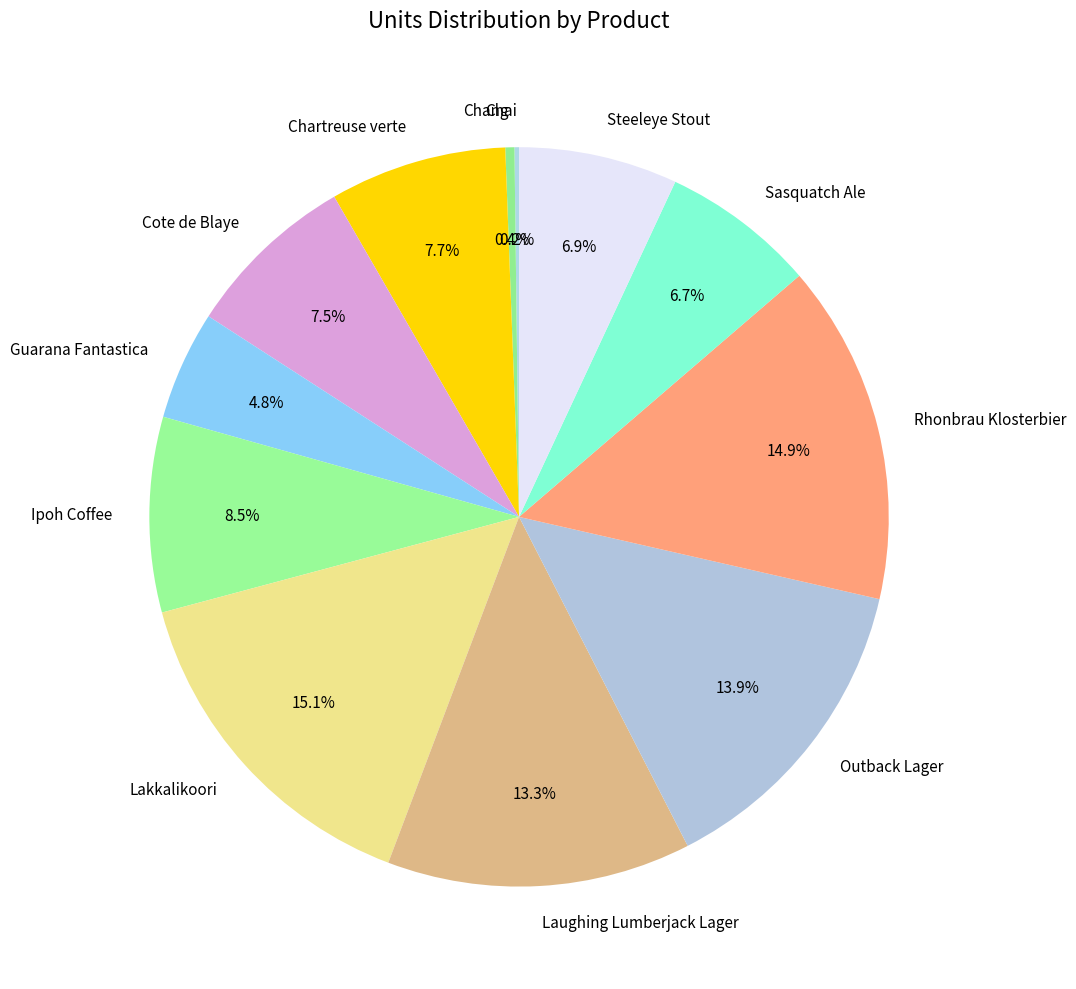

Is there any slice that represents more than half of the pie?

No